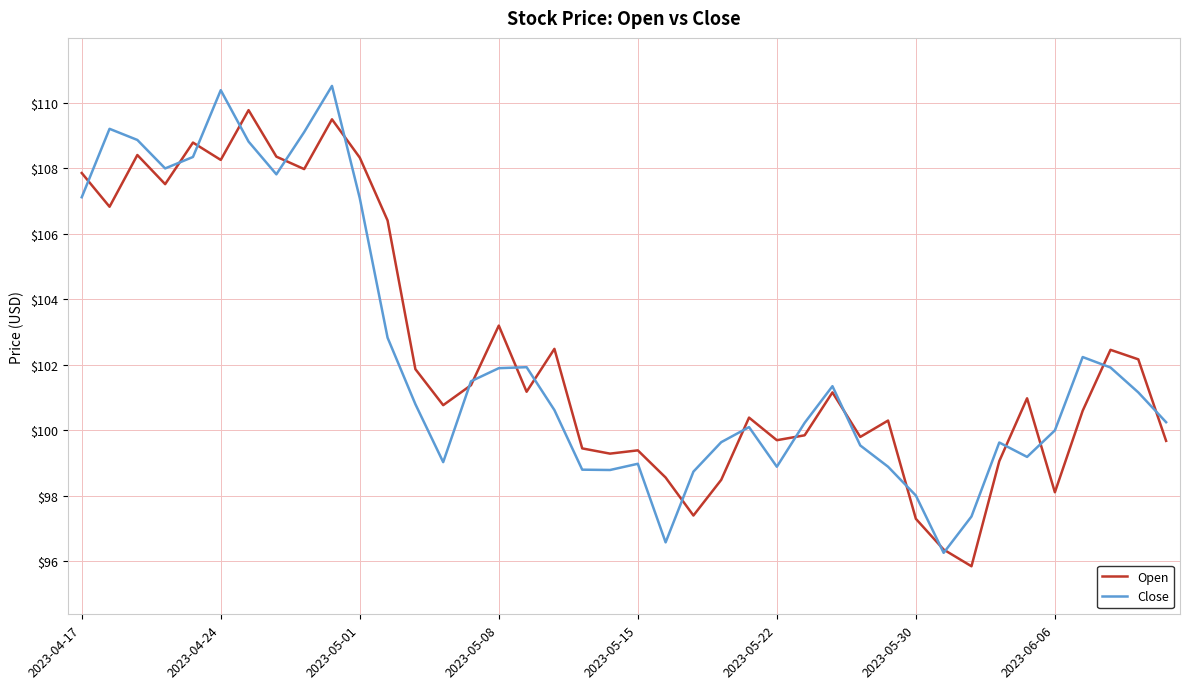

How many interior local peaks does the Close series have?

9